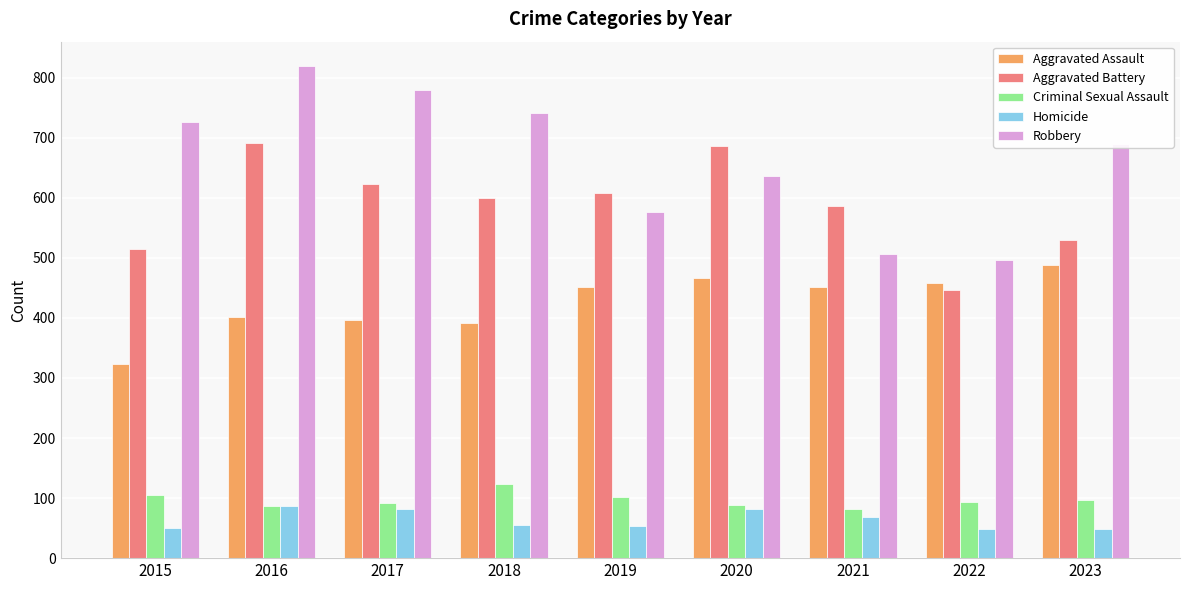

Rank the series by their maximum value, from highest to lowest.

Robbery, Aggravated Battery, Aggravated Assault, Criminal Sexual Assault, Homicide